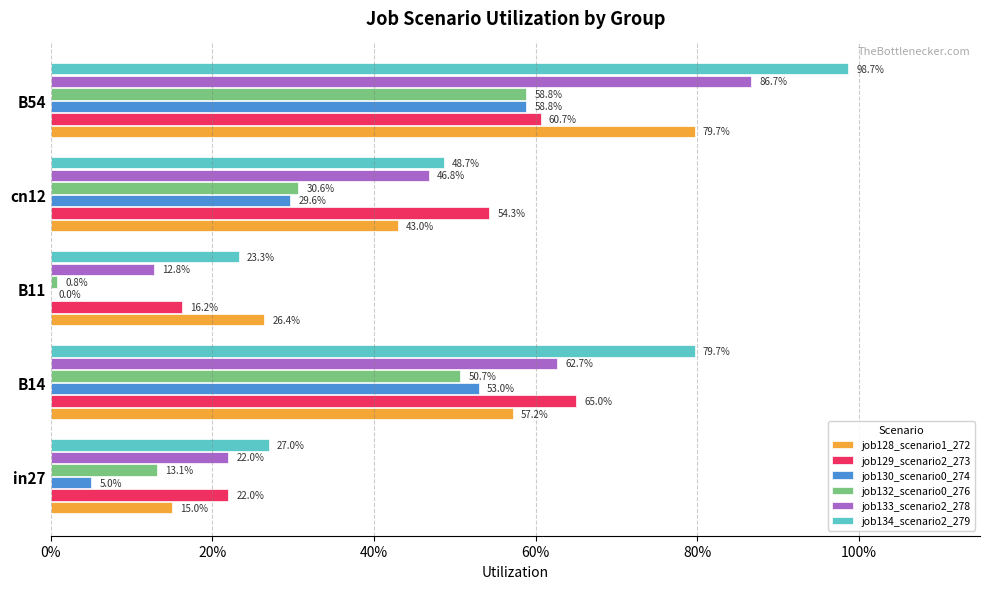

Which series has the largest range (max minus min)?

job134_scenario2_279